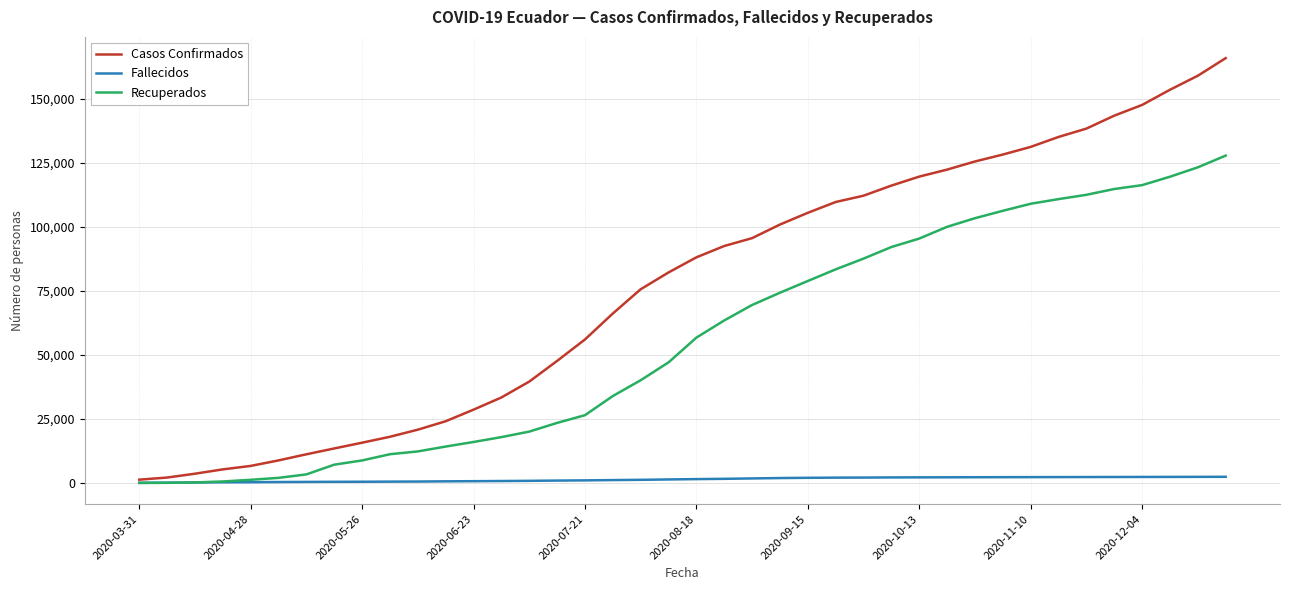

Which series has the largest total across all categories?

Casos Confirmados